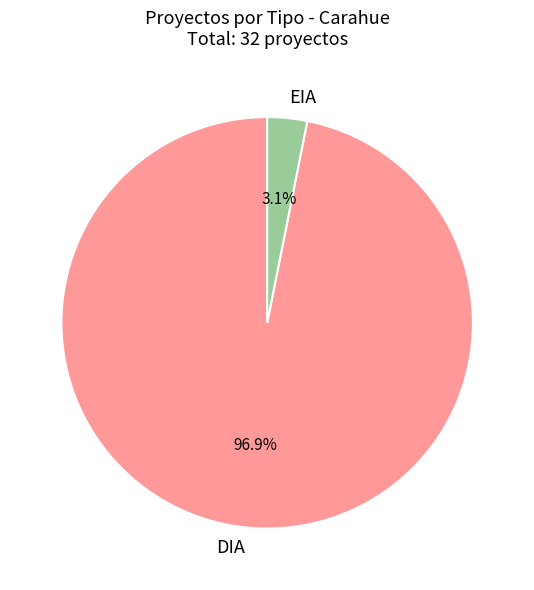

What is the smallest slice in the pie chart?

EIA